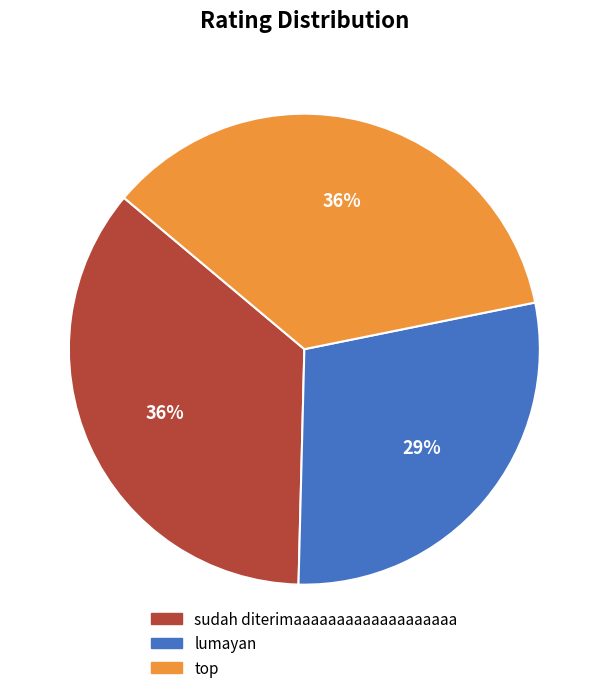

To the nearest percent, what is the difference between the largest and smallest slice percentages?

7%